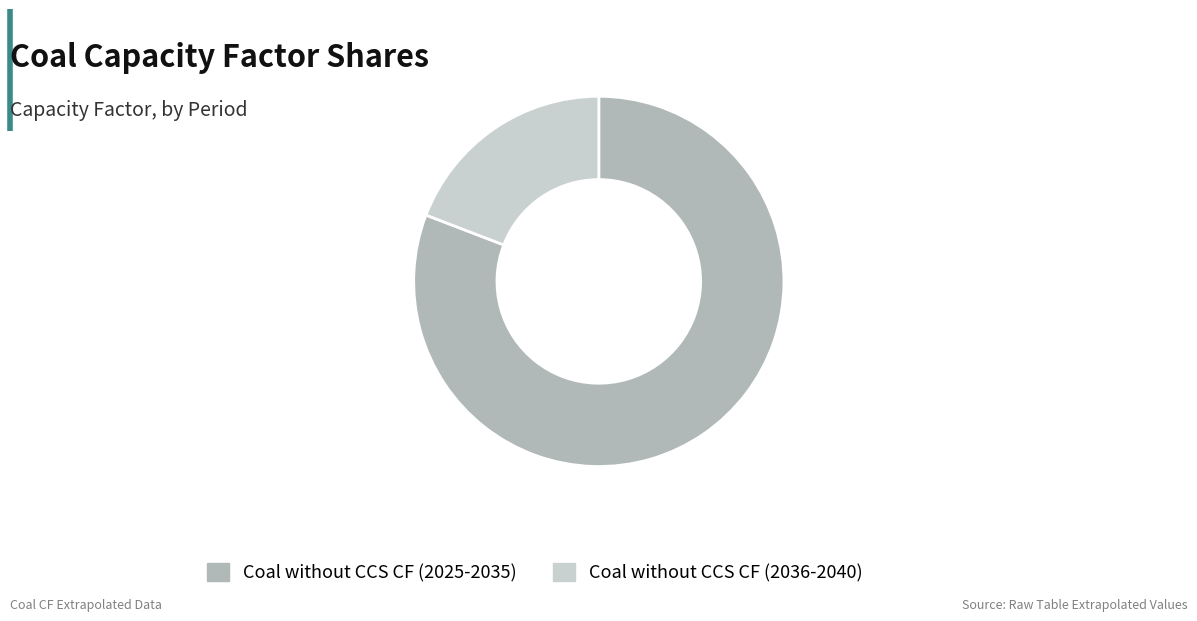

Does Coal without CCS CF (2036-2040) account for over 50% of the chart?

No